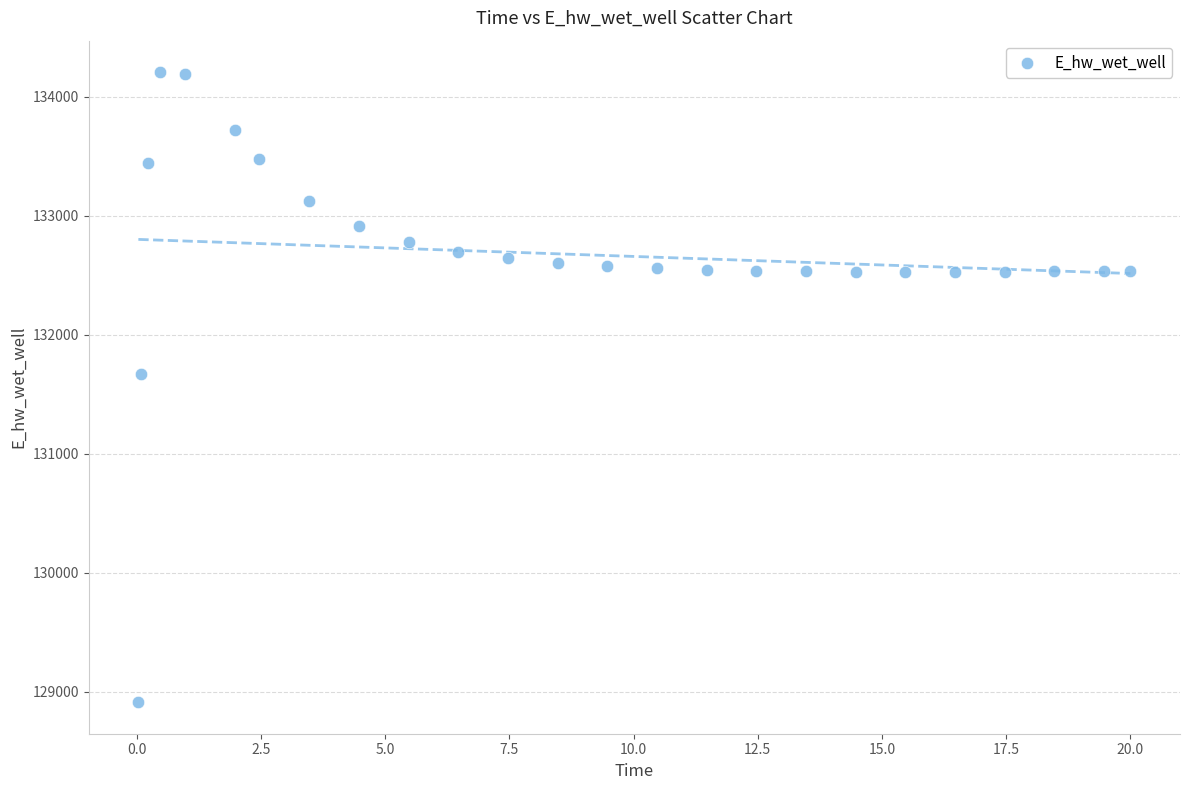

What Y value in the scatter plot is closest to 131559?

131673.5